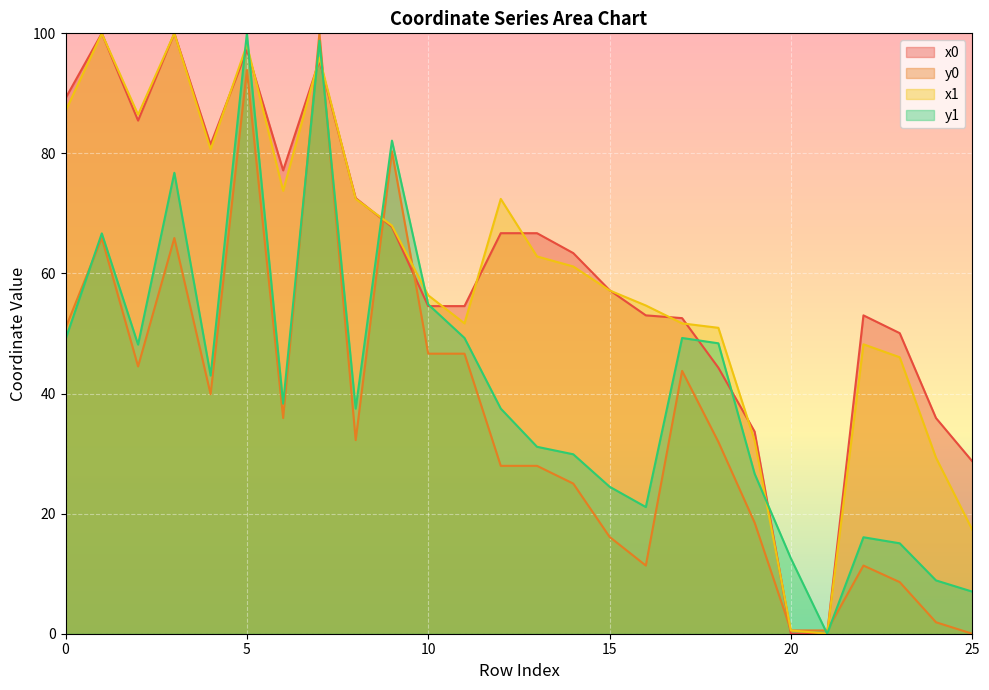

Rank the categories by y1 value from highest to lowest.

5, 7, 9, 3, 1, 10, 11, 17, 0, 18, 2, 4, 6, 8, 12, 13, 14, 19, 15, 16, 22, 23, 20, 24, 25, 21